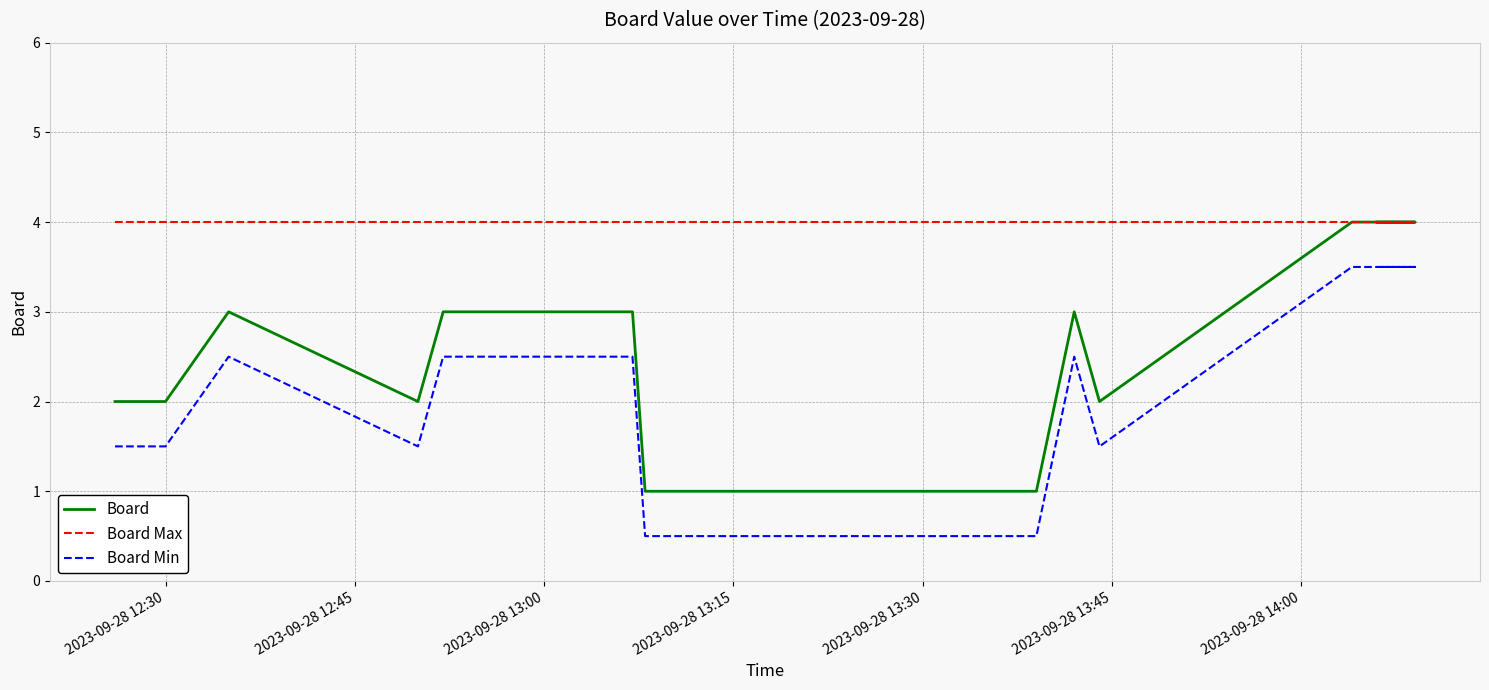

True or false: Board and Board Min intersect in this chart.

False